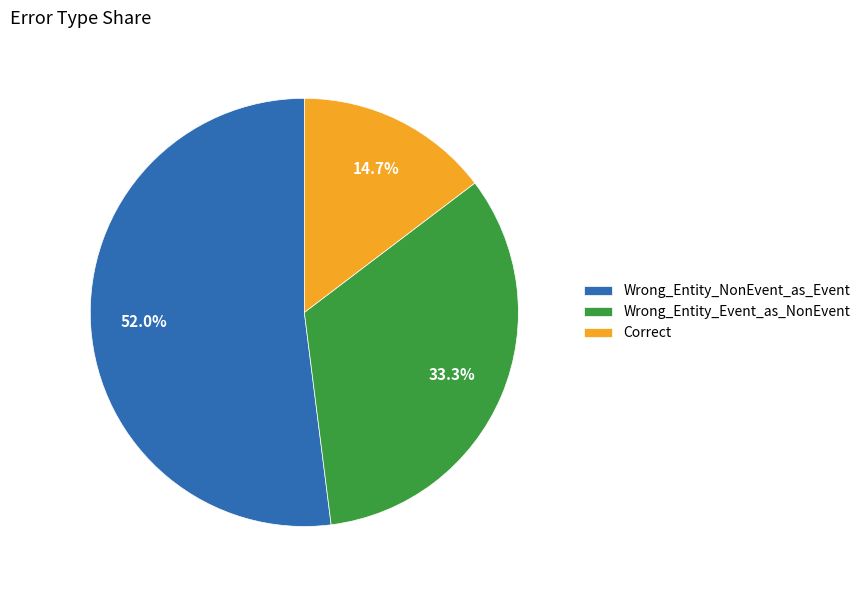

What is the smallest slice in the pie chart?

Correct